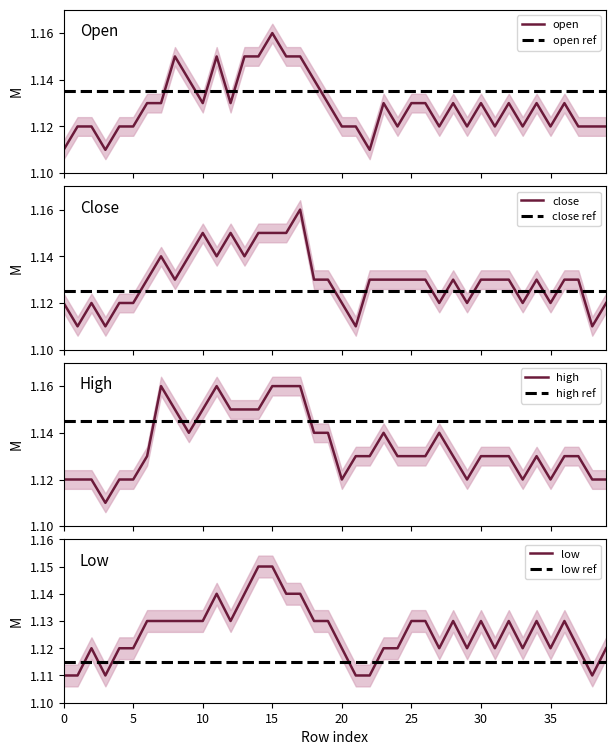

Between 11 and 29, which series saw the biggest shift?

high